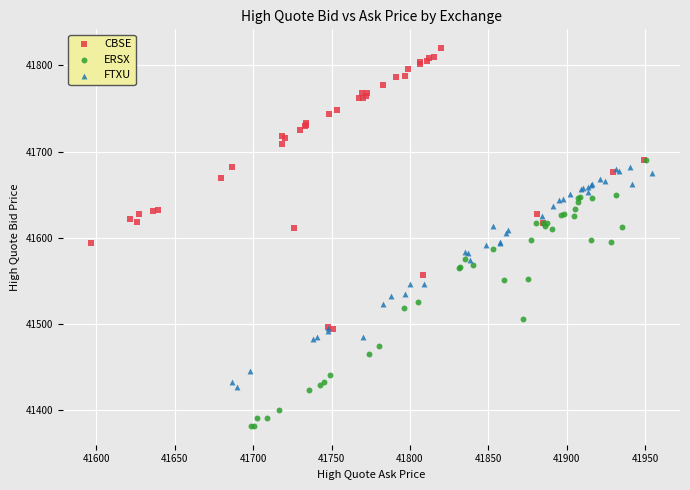

Which series contains the highest Y value?

CBSE